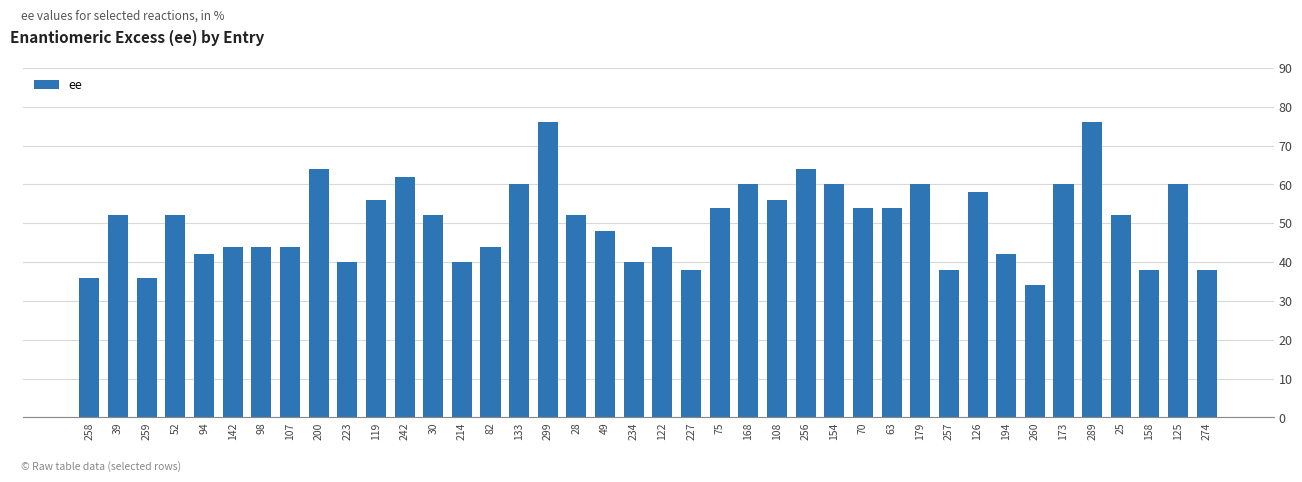

What is the maximum value shown in the chart?

76